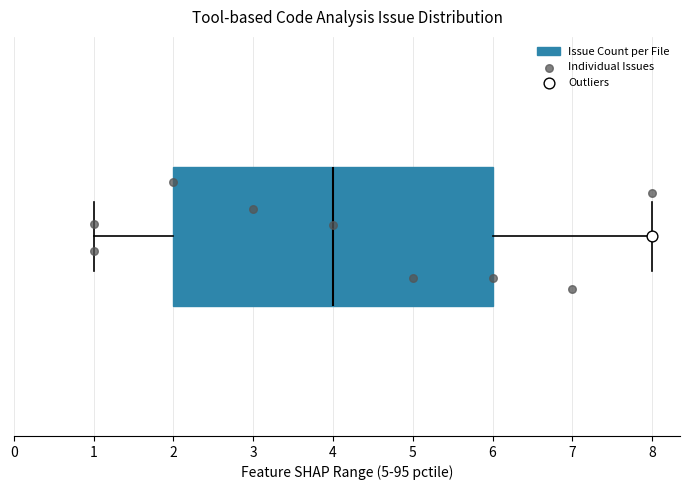

Where does the right whisker of the box end on the x-axis? The values are not printed on the chart, so give them approximately, as read against the axis.

8